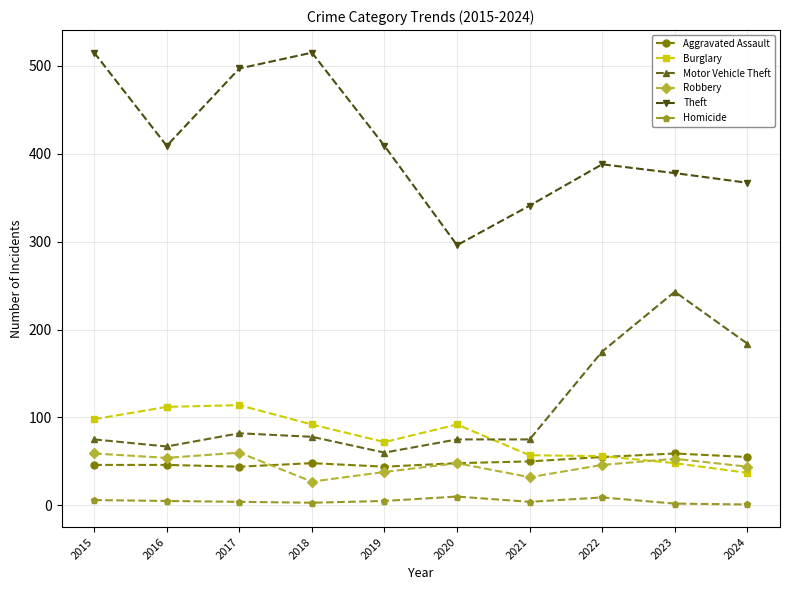

Does the chart display data point markers on the line(s)?

Yes